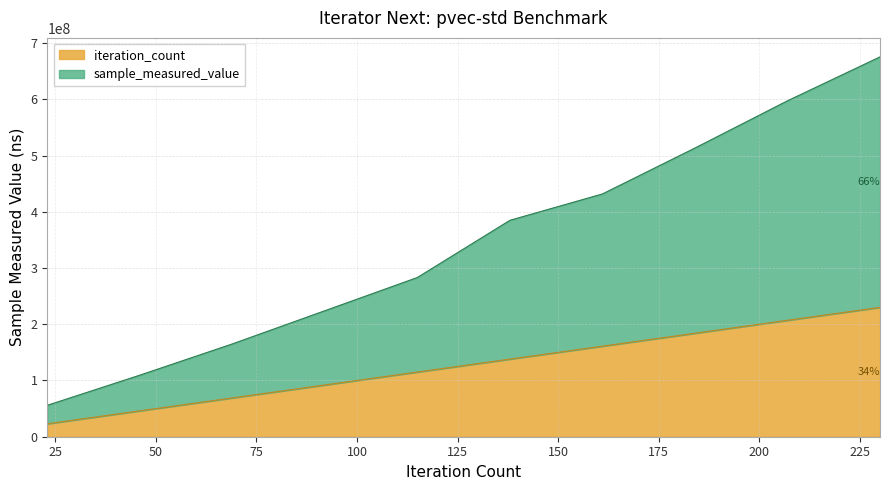

True or false: iteration_count has a value of 83340716 at 138.

False